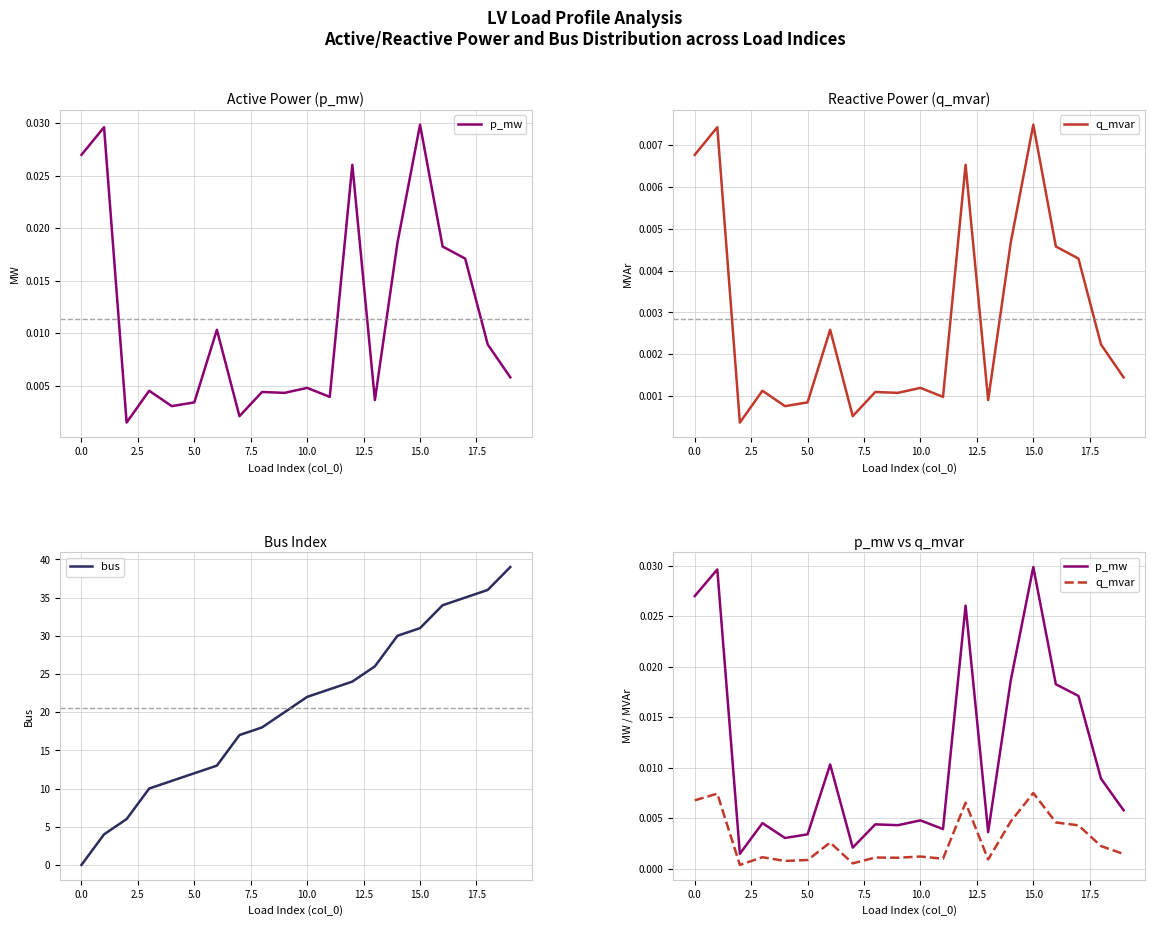

Is it true that bus equals 12 at 5.0?

True